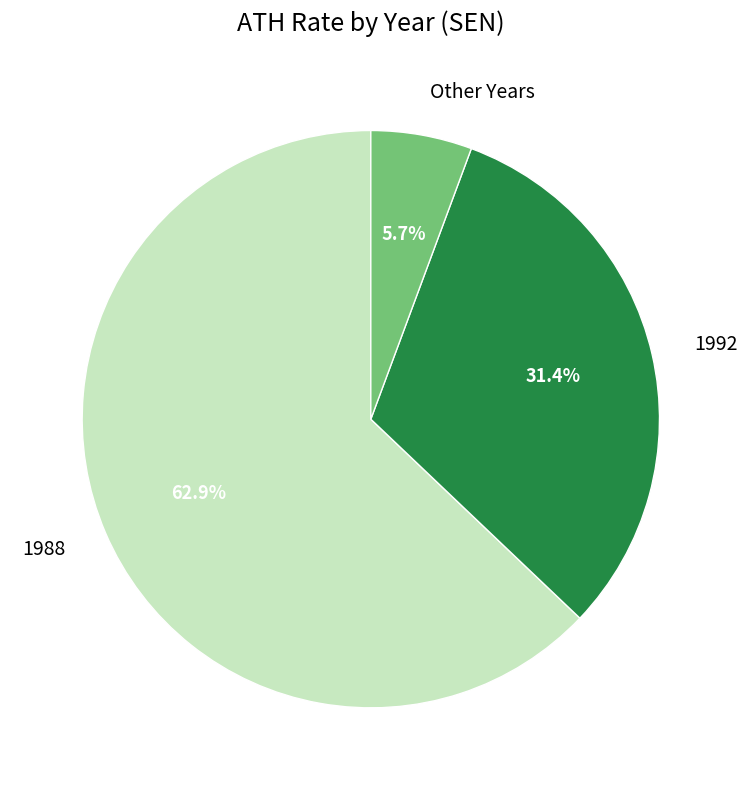

Count the number of slices in the pie.

3